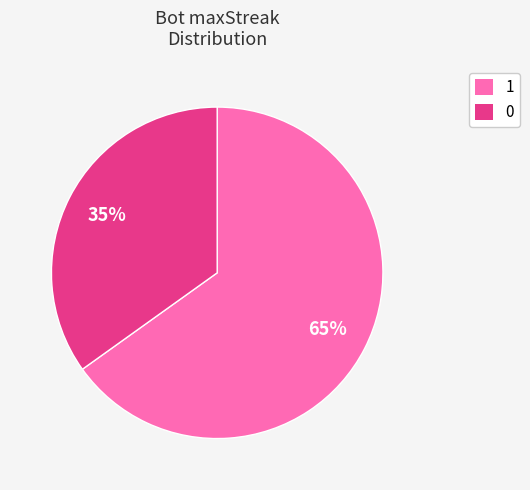

Combined, do 0 and 1 account for over 50%?

Yes